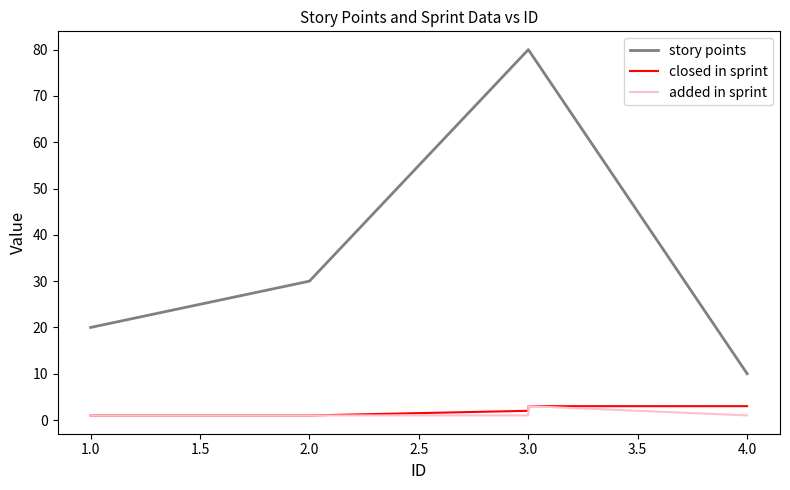

What is the maximum value shown in the chart?

80